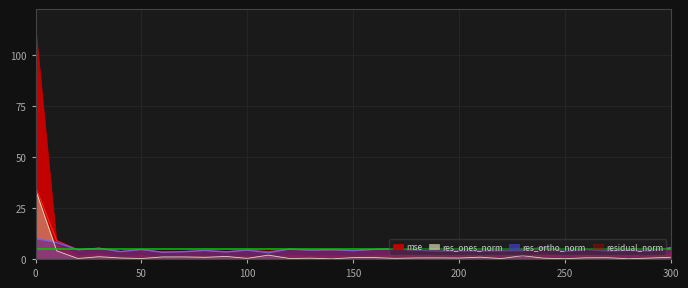

What is the minimum value for res_ortho_norm?

3.0